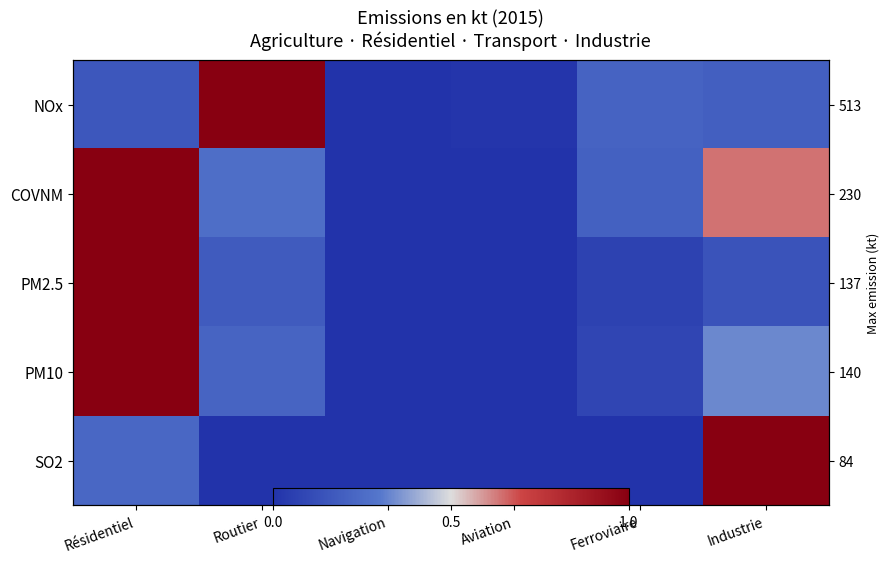

Which series changed the most between Routier and Navigation?

NOx